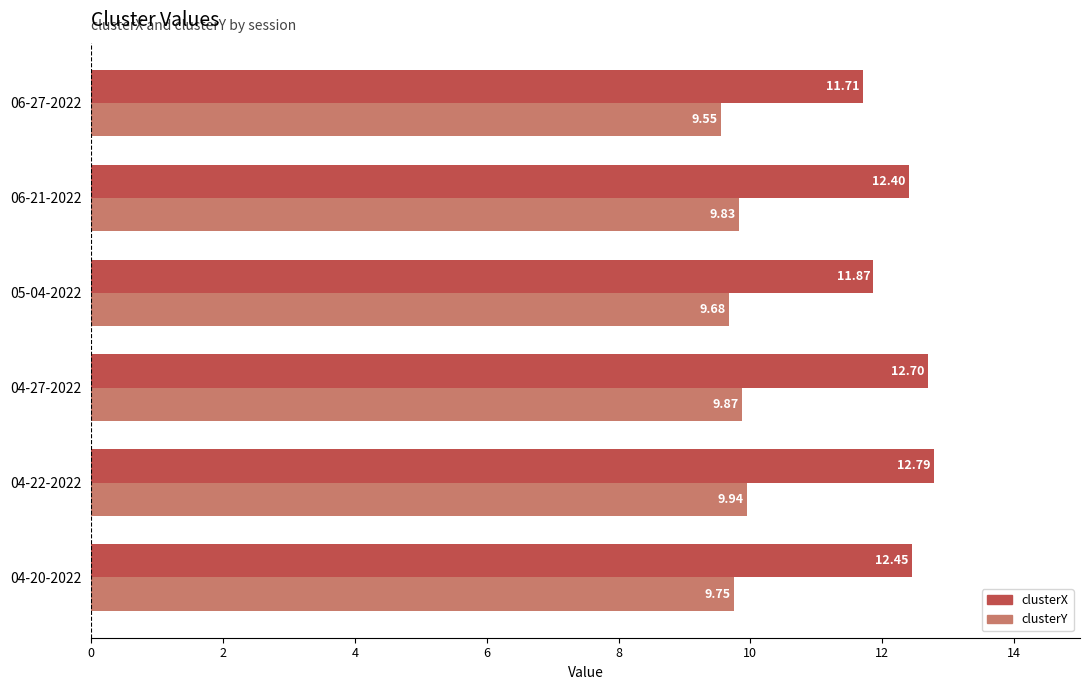

What is the average value of the clusterY series?

9.8